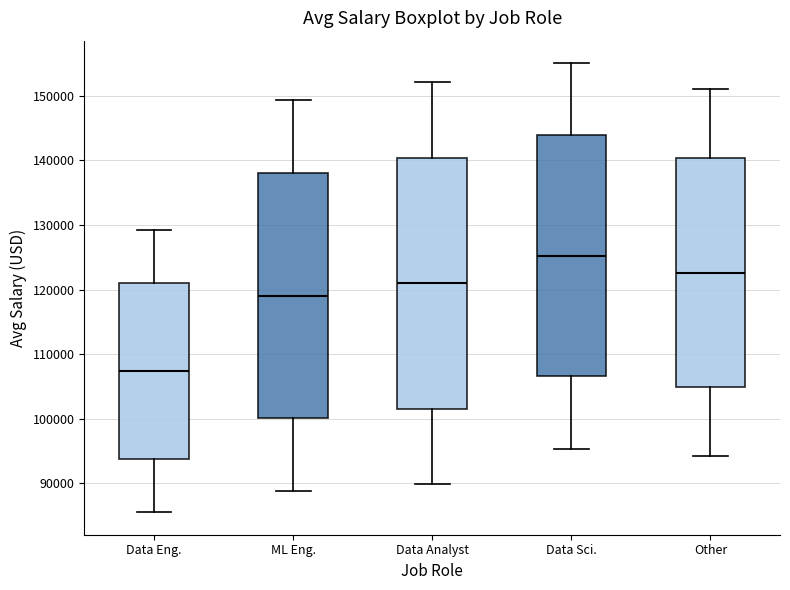

Reading left to right, read every box against the y-axis: the position of its median line, the range the box covers, and the ends of its whiskers. The values are not printed on the chart, so give them approximately, as read against the axis.

Data Eng.: median 107000, box 94000 to 121000, whiskers 86000 to 129000
ML Eng.: median 119000, box 100000 to 138000, whiskers 89000 to 149000
Data Analyst: median 121000, box 102000 to 140000, whiskers 90000 to 152000
Data Sci.: median 125000, box 107000 to 144000, whiskers 95000 to 155000
Other: median 123000, box 105000 to 140000, whiskers 94000 to 151000